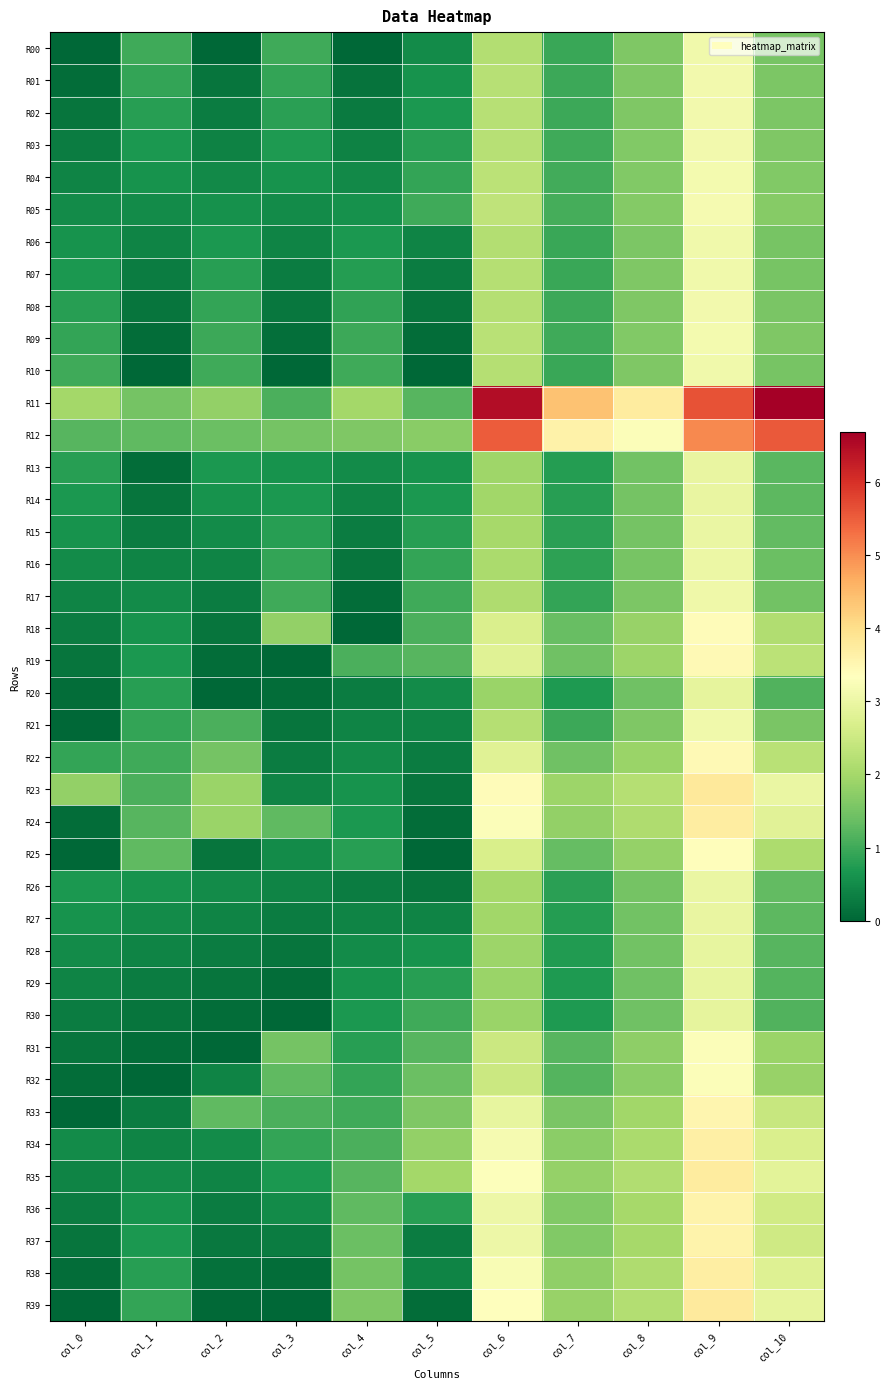

What is the spread (max minus min) of values at col_9?

2.7